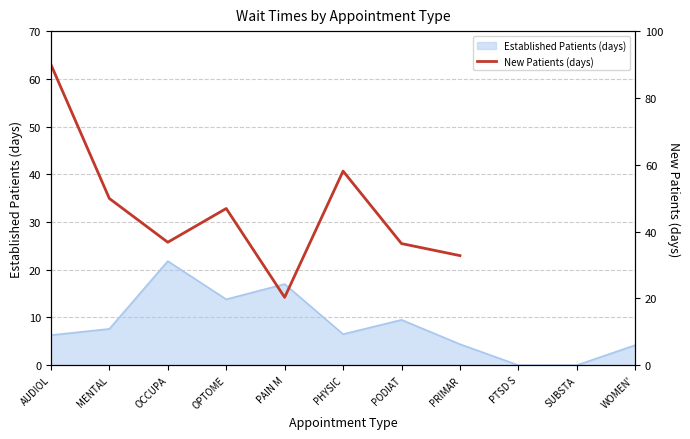

What position from the left is AUDIOL?

1